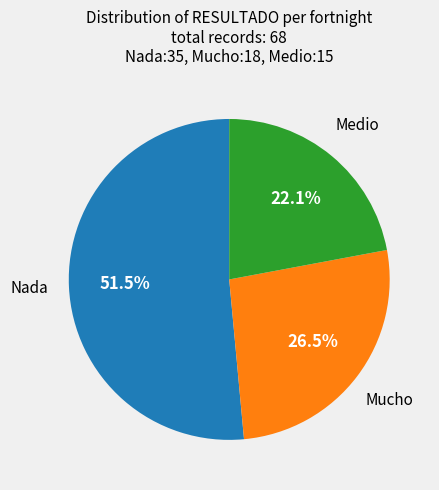

Is there a majority slice in this chart?

Yes